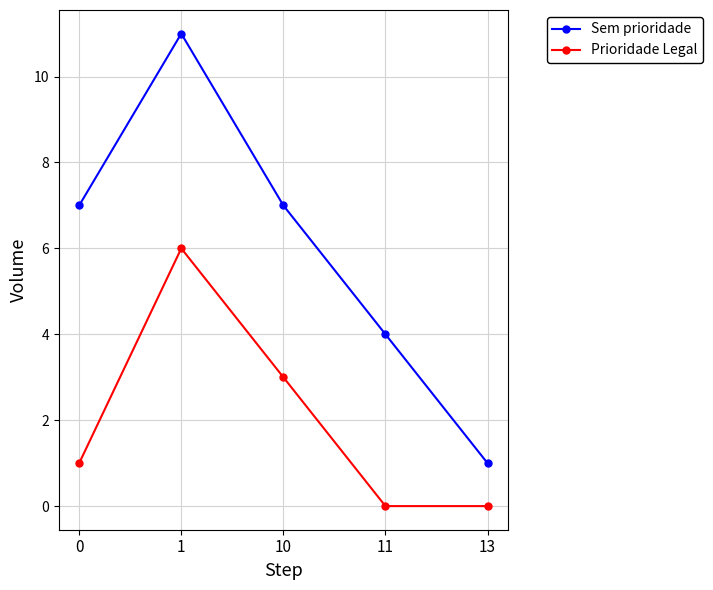

Where is the first local maximum for Prioridade Legal?

1